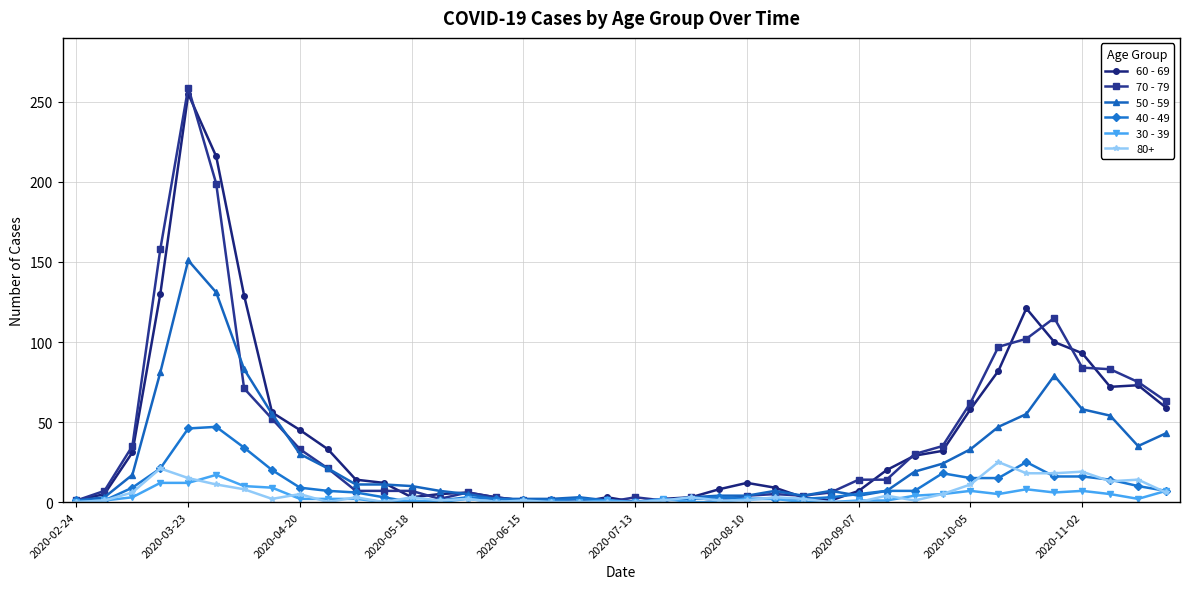

What is the maximum value shown in the chart?

259